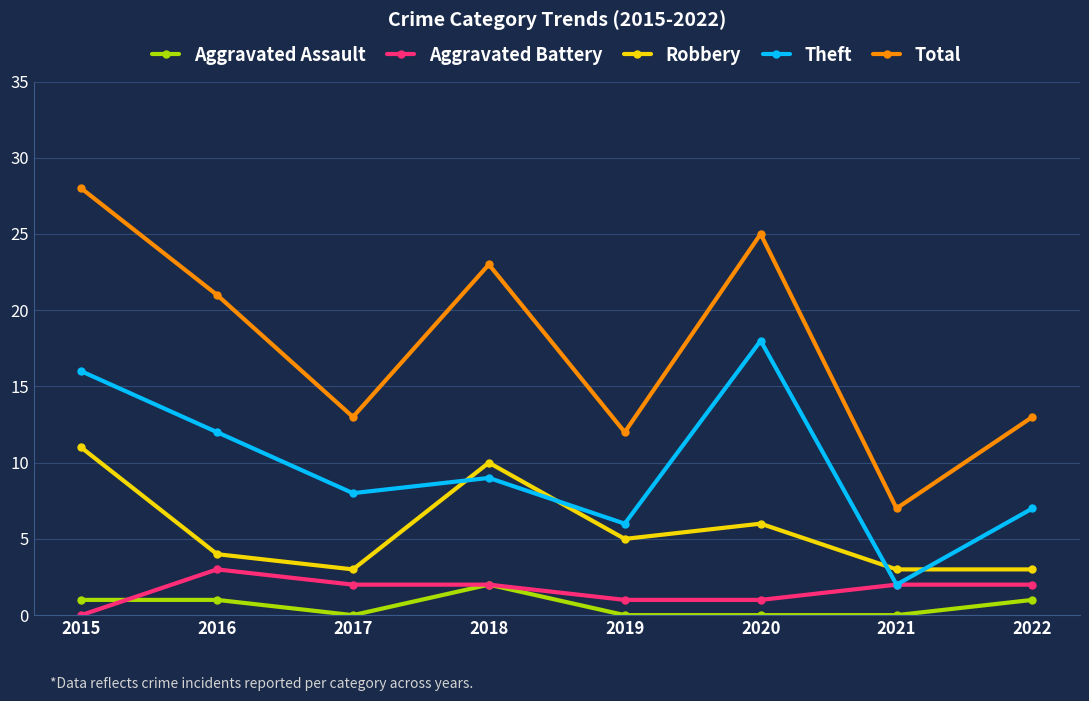

Reading left to right, transcribe all the data shown in this chart.

Aggravated Assault: 1	1	0	2	0	0	0	1
Aggravated Battery: 0	3	2	2	1	1	2	2
Robbery: 11	4	3	10	5	6	3	3
Theft: 16	12	8	9	6	18	2	7
Total: 28	21	13	23	12	25	7	13